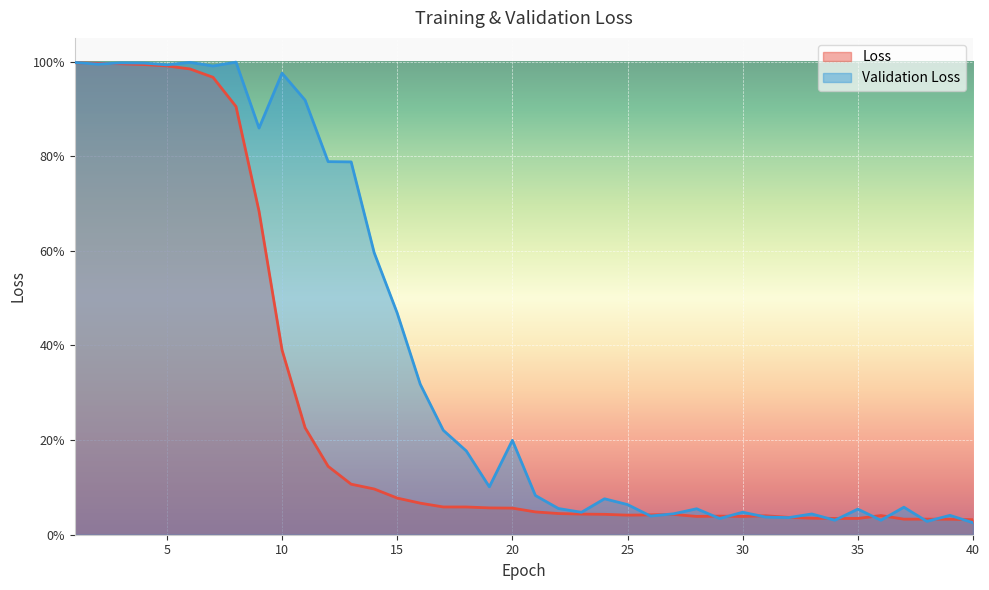

The value of Validation Loss at 37 is 0.0. True or false?

False